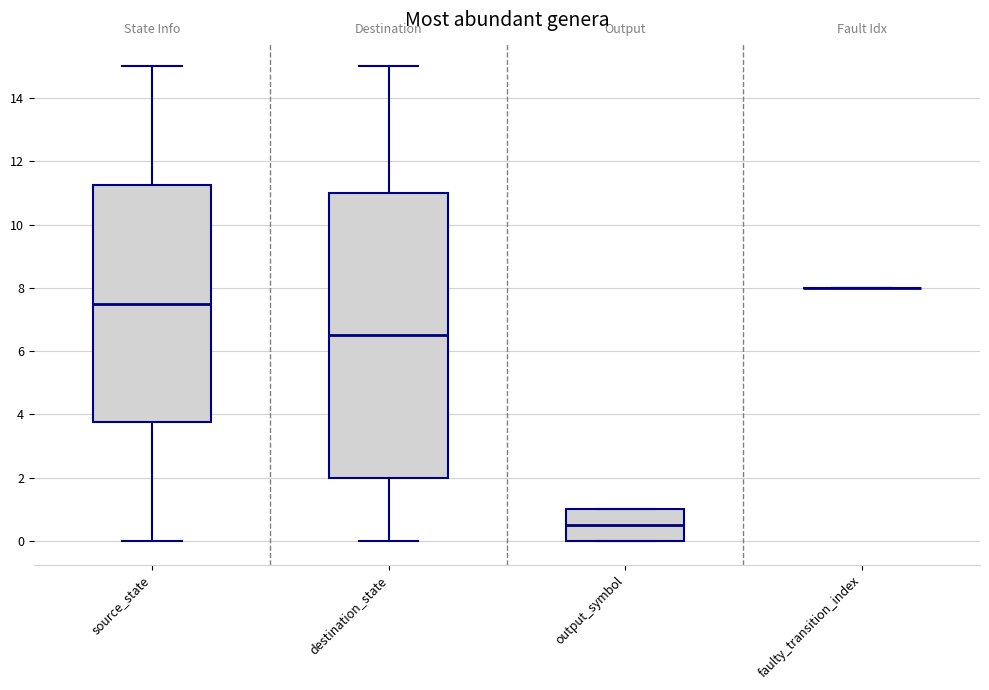

Which box is the tallest, from its lower edge to its upper edge?

destination_state